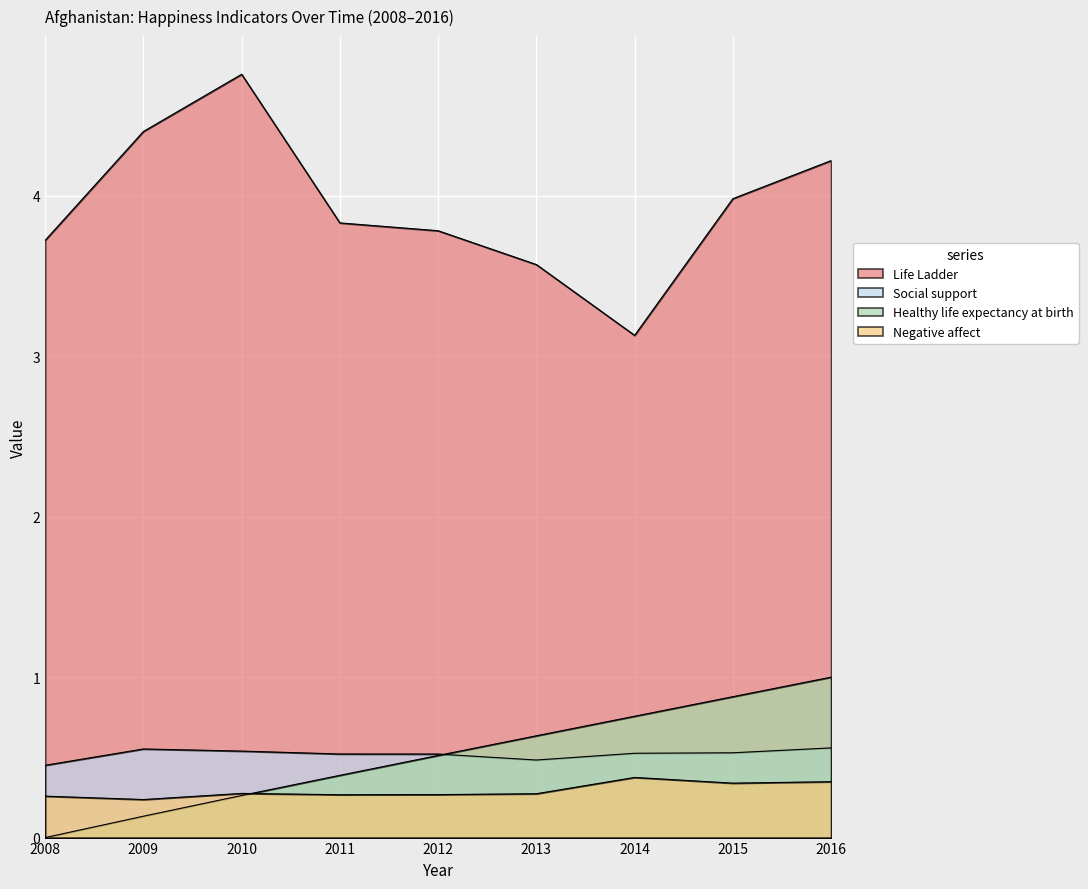

At which category is the sum across all series the highest?

2016